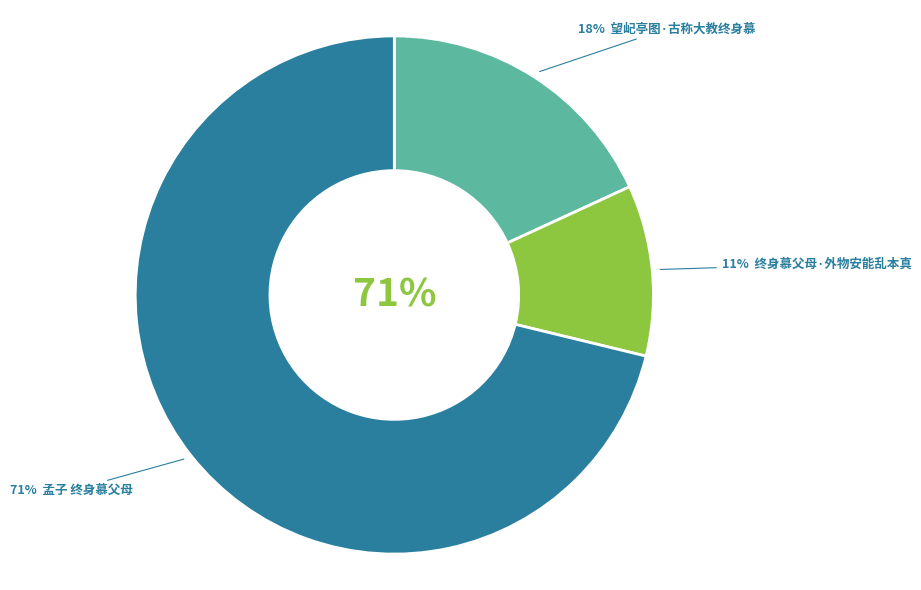

Which category has the smallest portion of the pie?

终身慕父母·外物安能乱本真